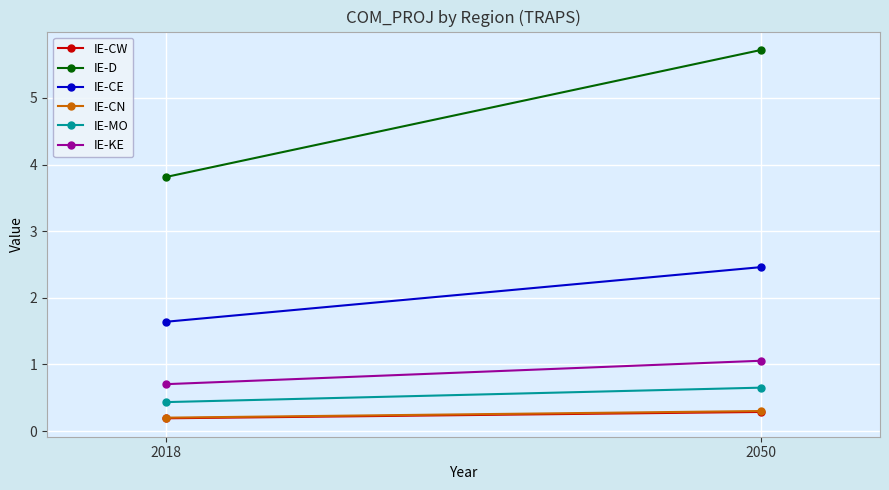

What is the sum of the IE-CW values at 2050 and 2018?

0.5